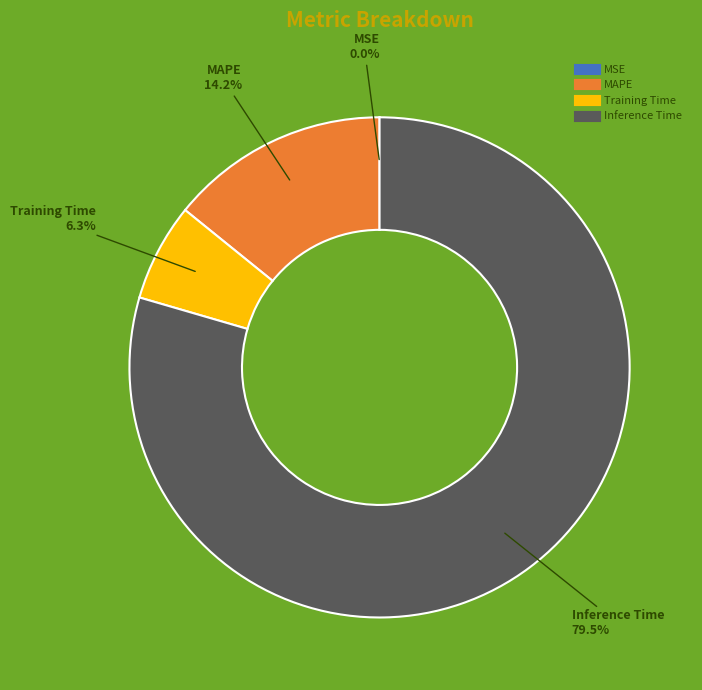

Is there any slice that represents more than half of the pie?

Yes